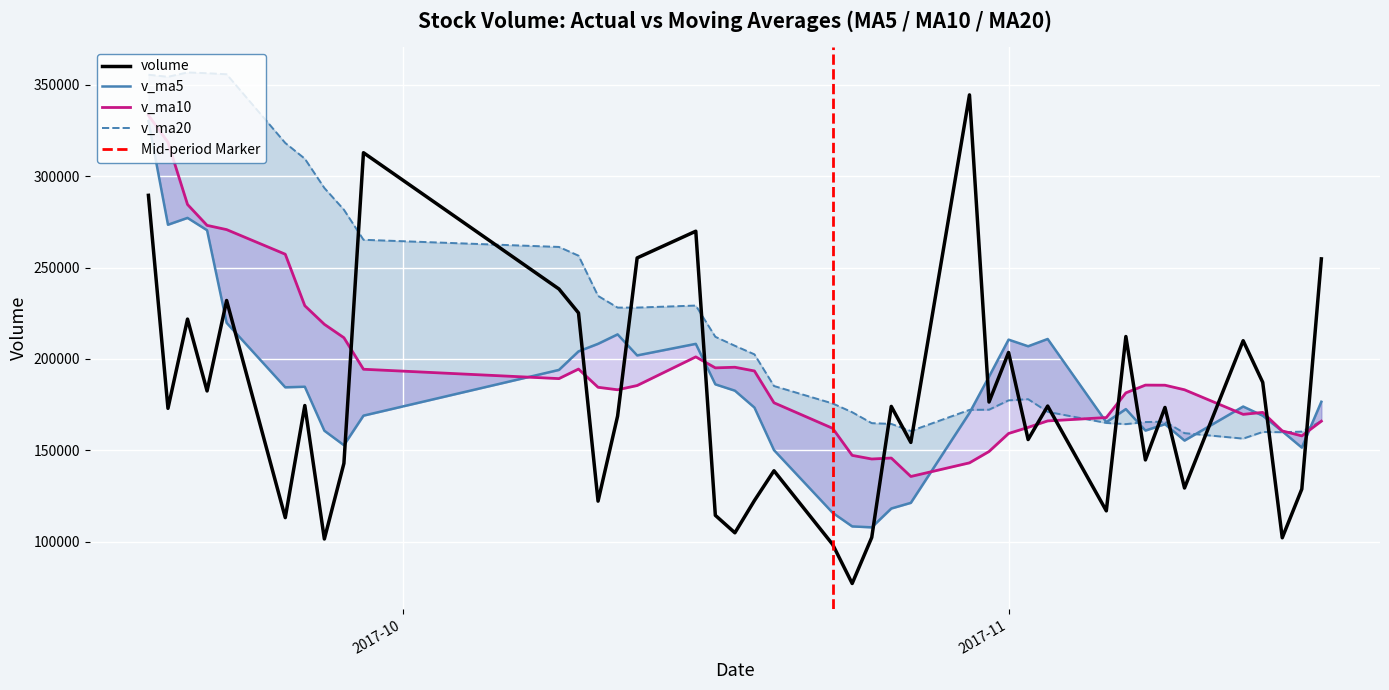

What is the average value of the v_ma20 series?

220532.4